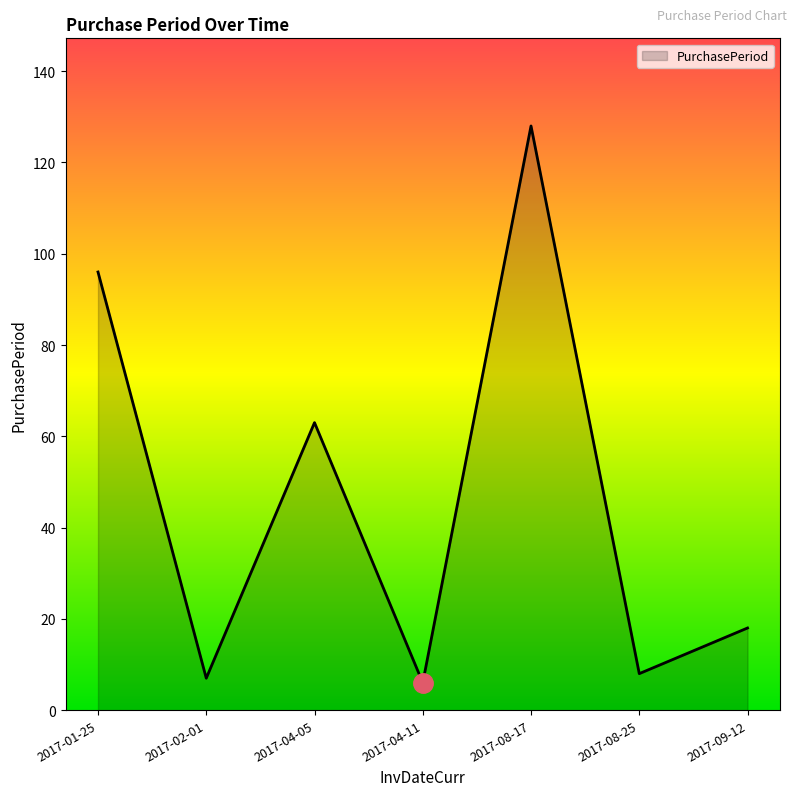

True or false: the data has more than 0 interior local peaks.

True